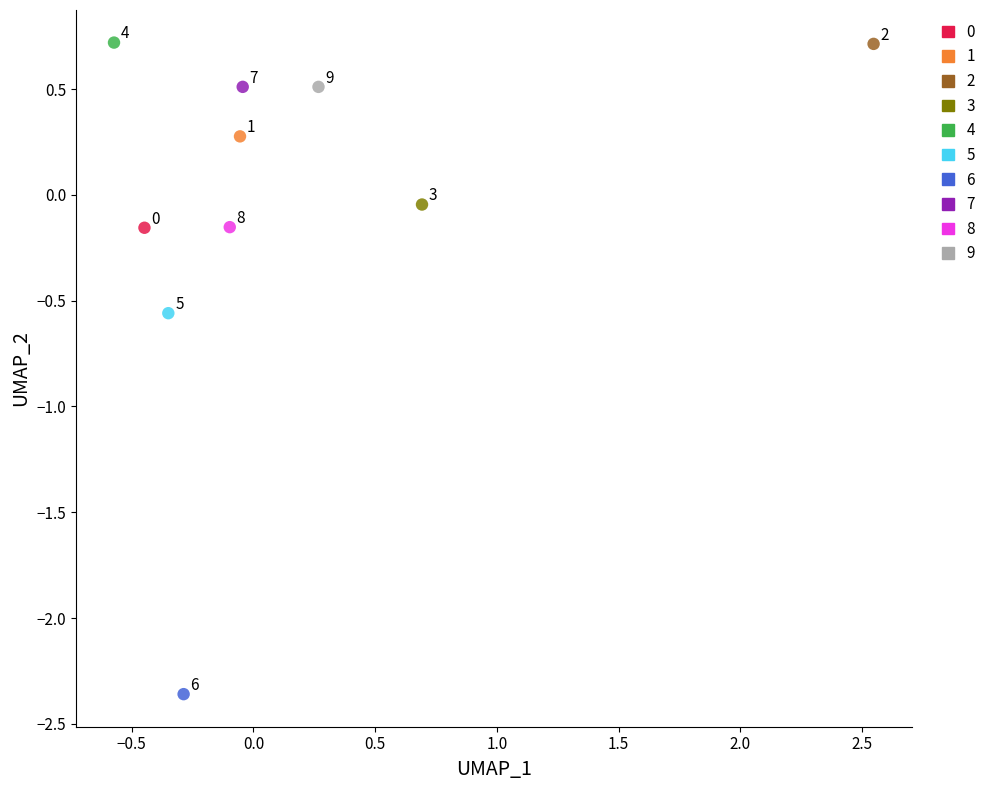

Which series contains the highest Y value?

4